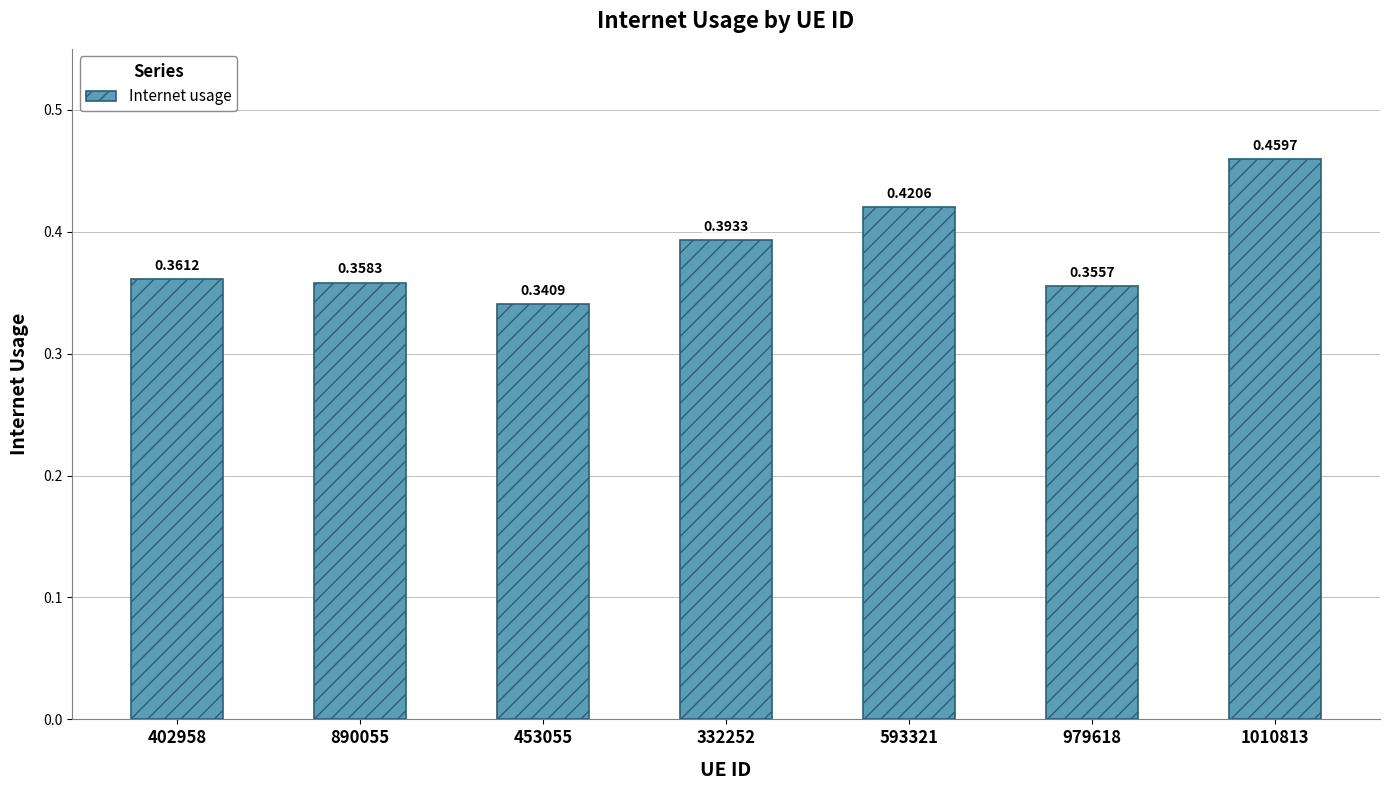

What is the difference between the values at 402958 and 593321?

0.1